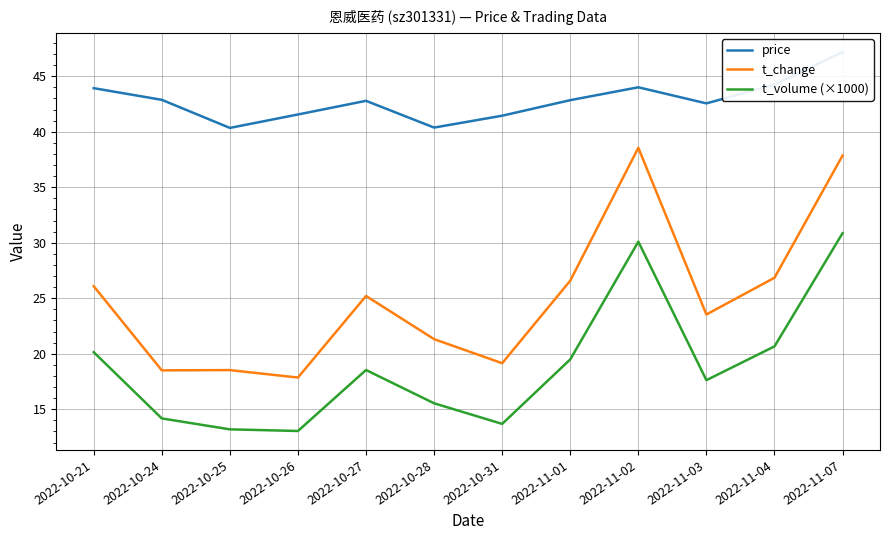

True or false: t_volume (×1000) and price intersect in this chart.

False